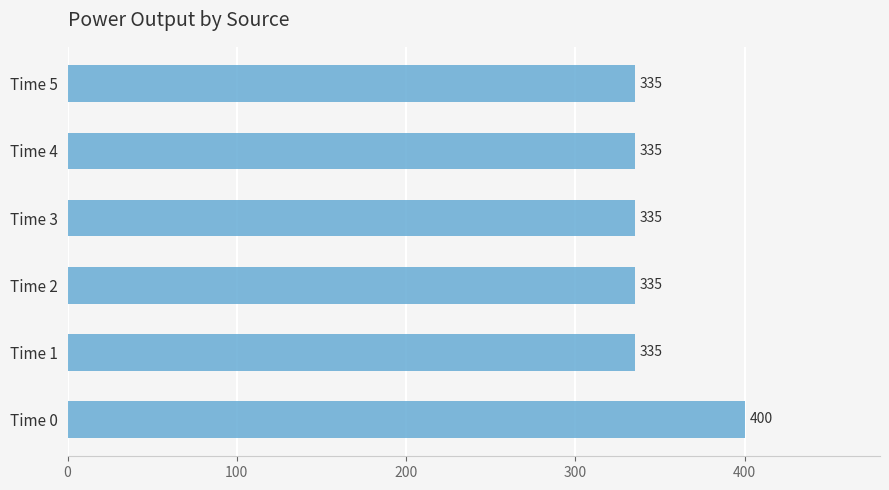

What is the maximum value shown in the chart?

400